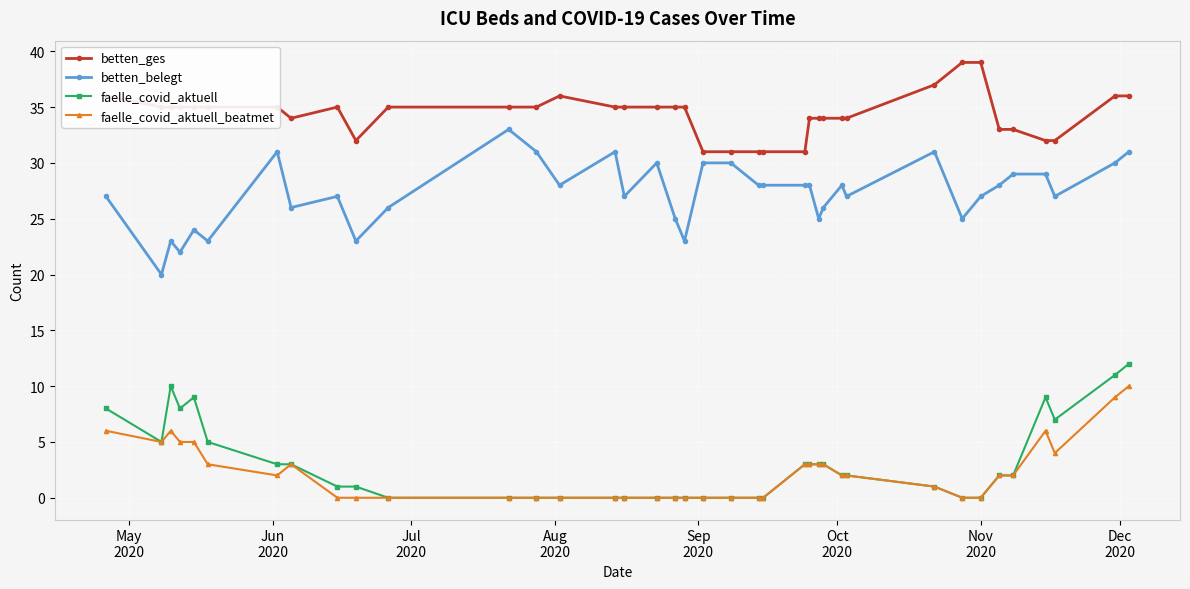

Rank the series by their maximum value, from lowest to highest.

faelle_covid_aktuell_beatmet, faelle_covid_aktuell, betten_belegt, betten_ges